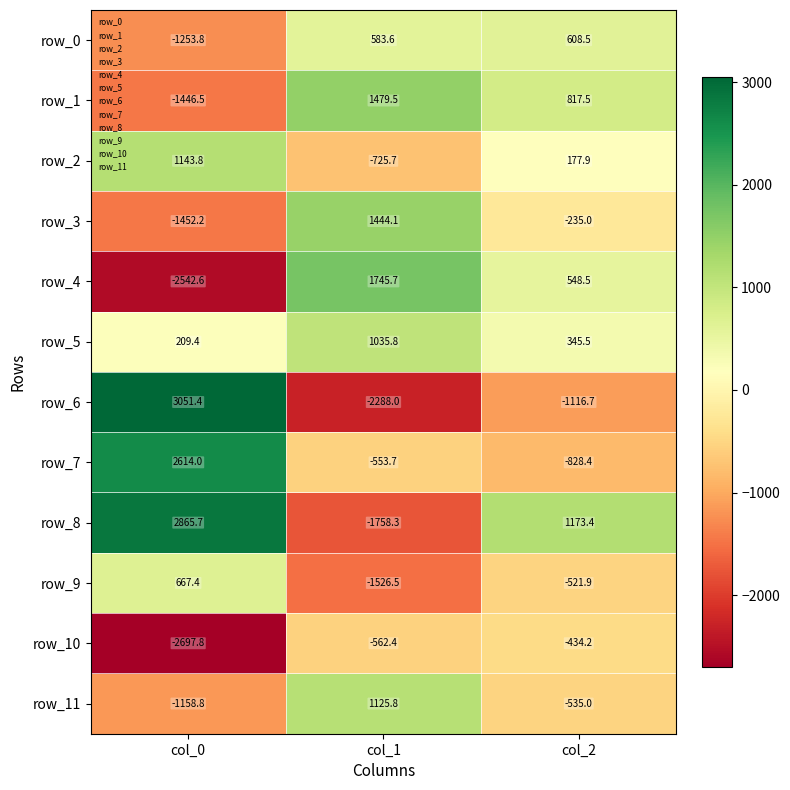

Rank the categories by row_9 value from lowest to highest.

col_1, col_2, col_0